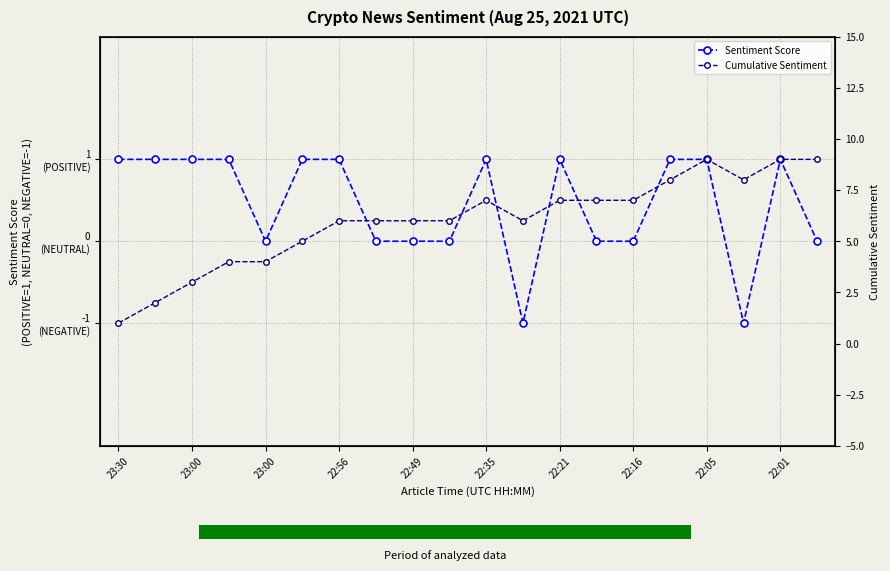

Rank the series at 23:00 from highest to lowest value.

Cumulative Sentiment, Sentiment Score